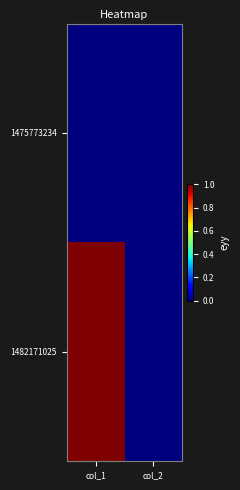

Rank the series by their maximum value, from lowest to highest.

1475773234, 1482171025